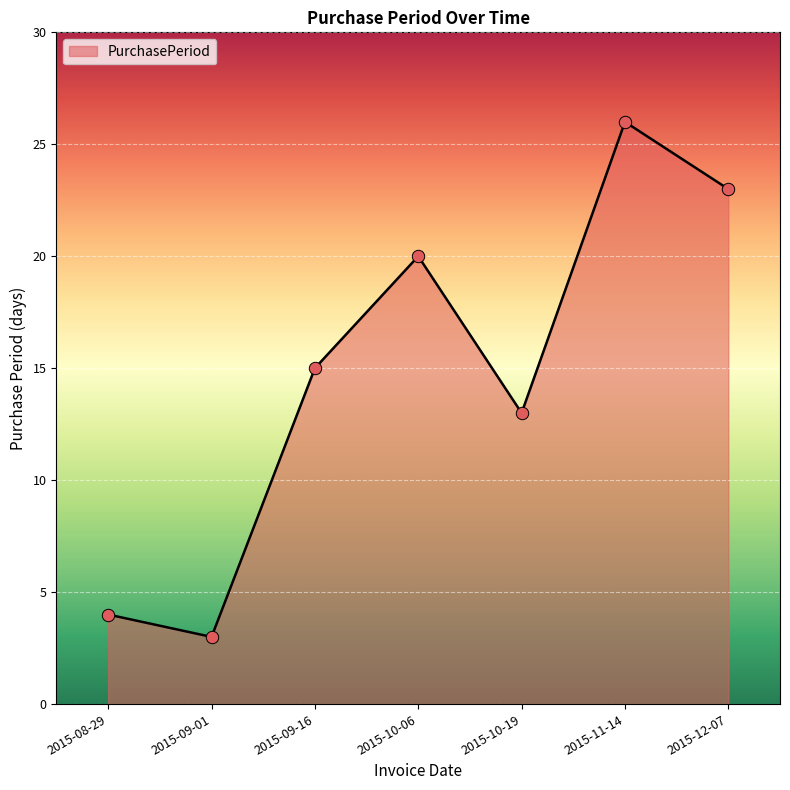

What is the change in value from 2015-10-19 to 2015-12-07?

+10